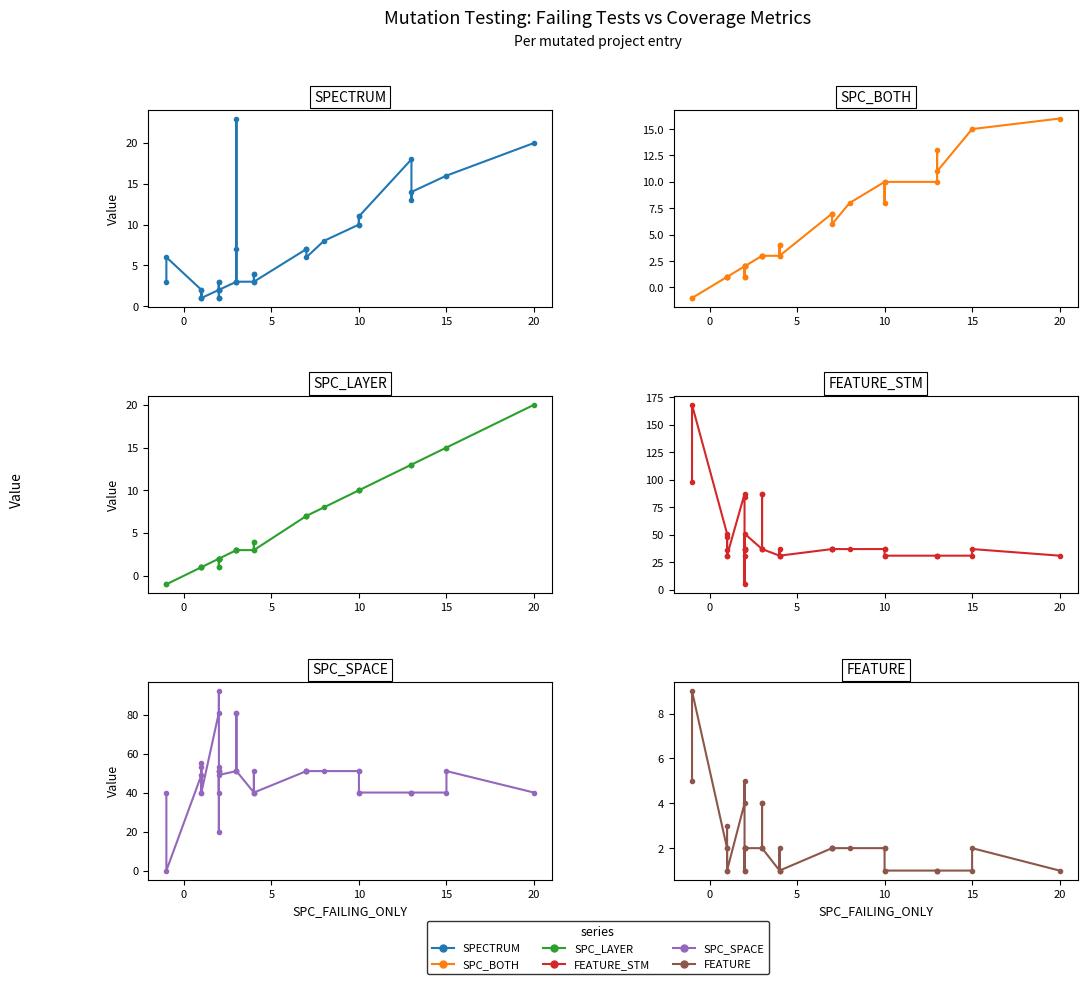

What is the difference between the maximum and minimum values in the FEATURE series?

8